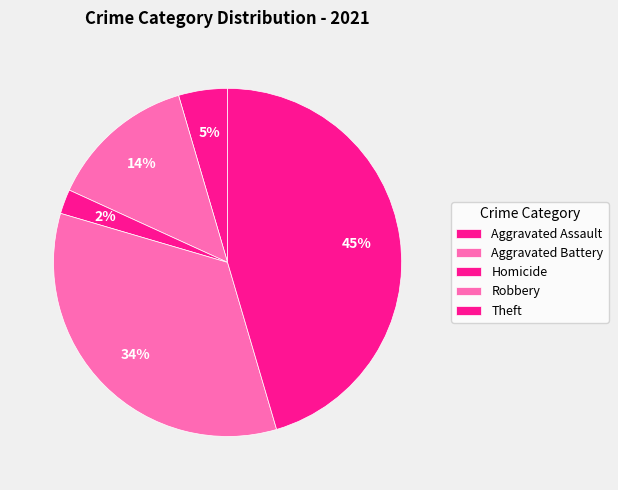

Which slice is the largest?

Theft